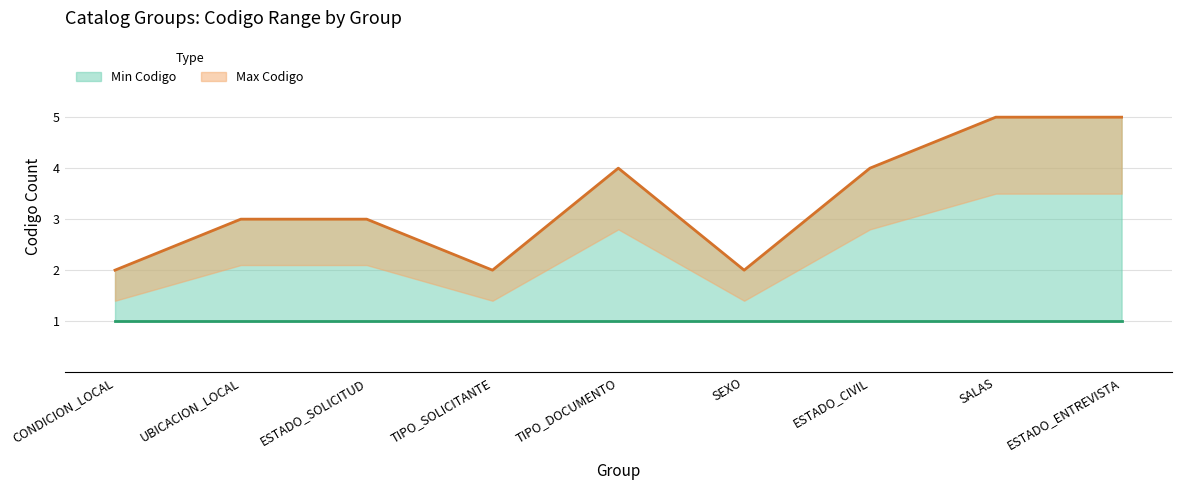

At which category does the data reach its first local peak?

TIPO_DOCUMENTO